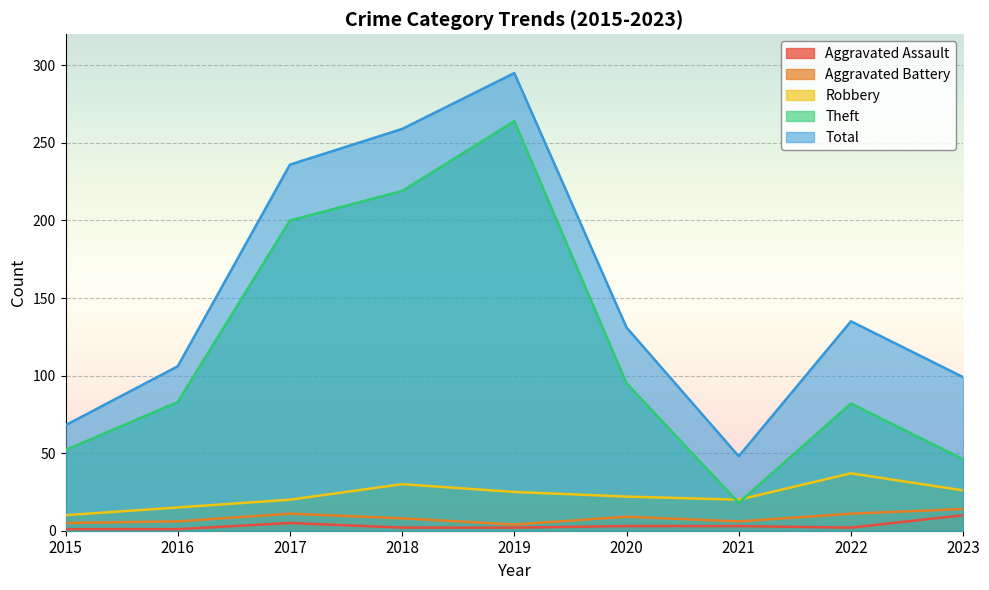

True or false: Robbery and Aggravated Battery cross at least once.

False